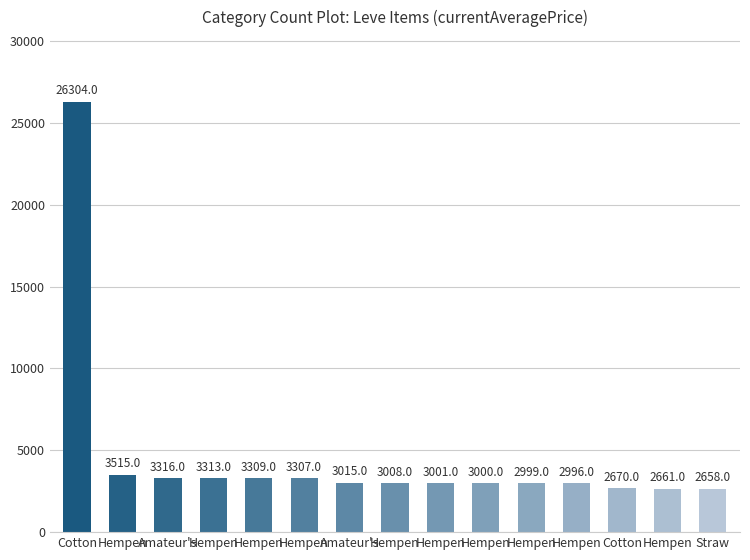

Is it true that the value at Cotton is 1019?

False